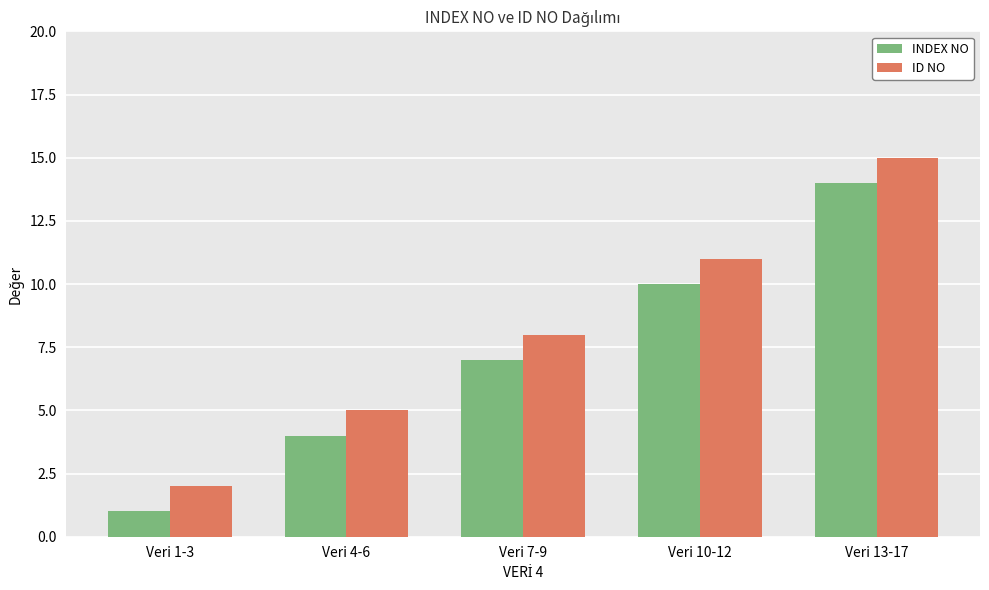

Reading left to right, list all the values displayed in this chart.

INDEX NO: Veri 1-3=1	Veri 4-6=4	Veri 7-9=7	Veri 10-12=10	Veri 13-17=14
ID NO: Veri 1-3=2	Veri 4-6=5	Veri 7-9=8	Veri 10-12=11	Veri 13-17=15